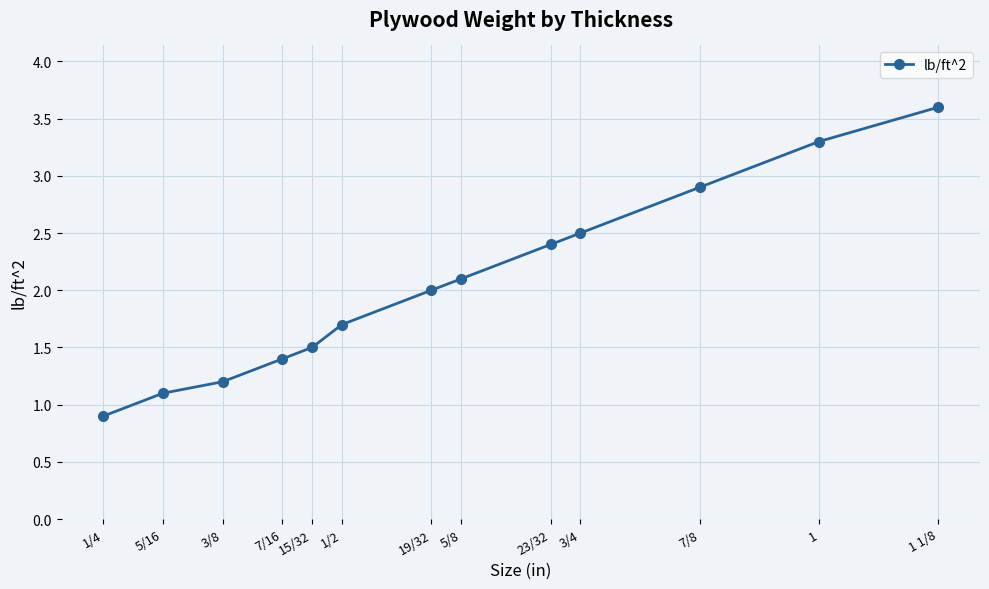

What is the change in value from 15/32 to 1?

+1.8